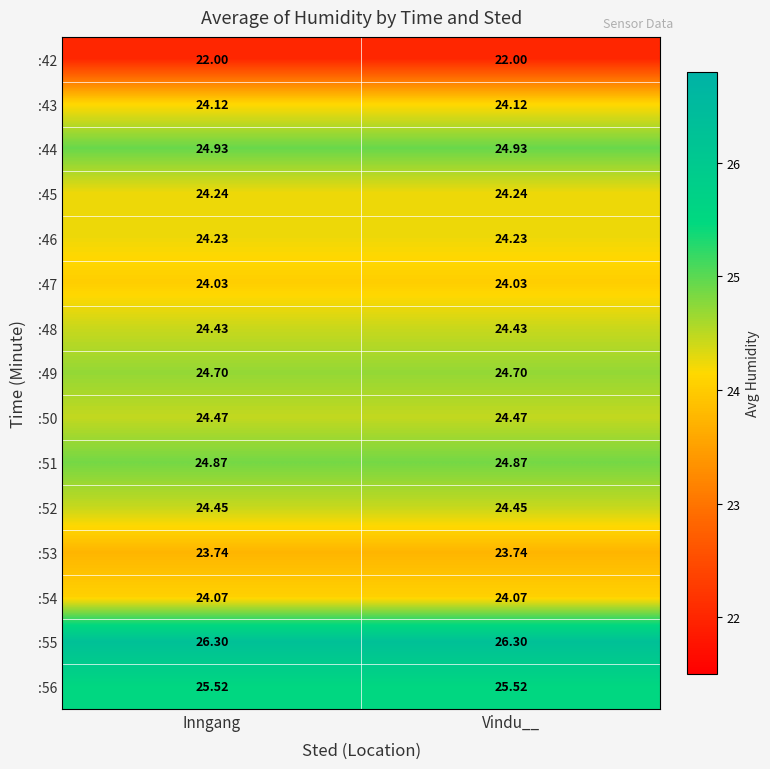

How many data points does each series have?

2